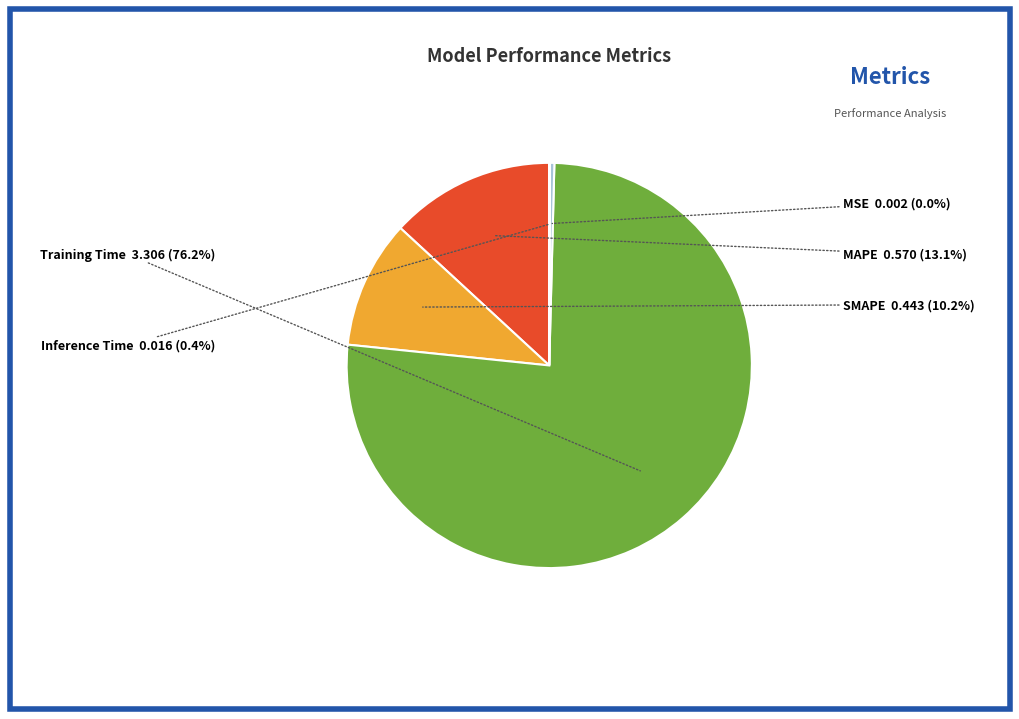

Is there any slice that represents more than half of the pie?

Yes